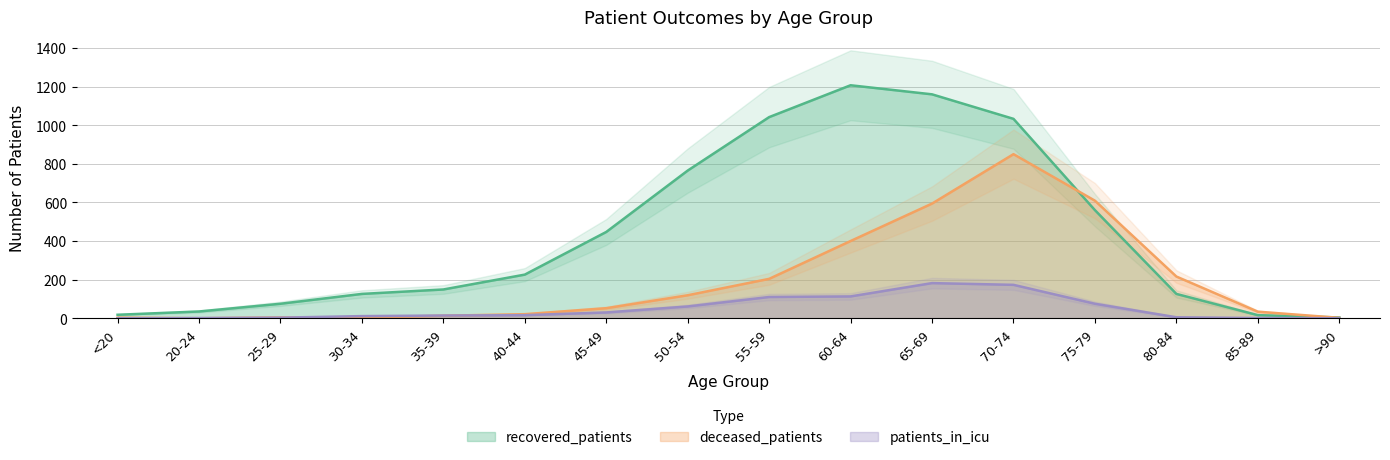

Which category has the lowest value in the recovered_patients series?

>90